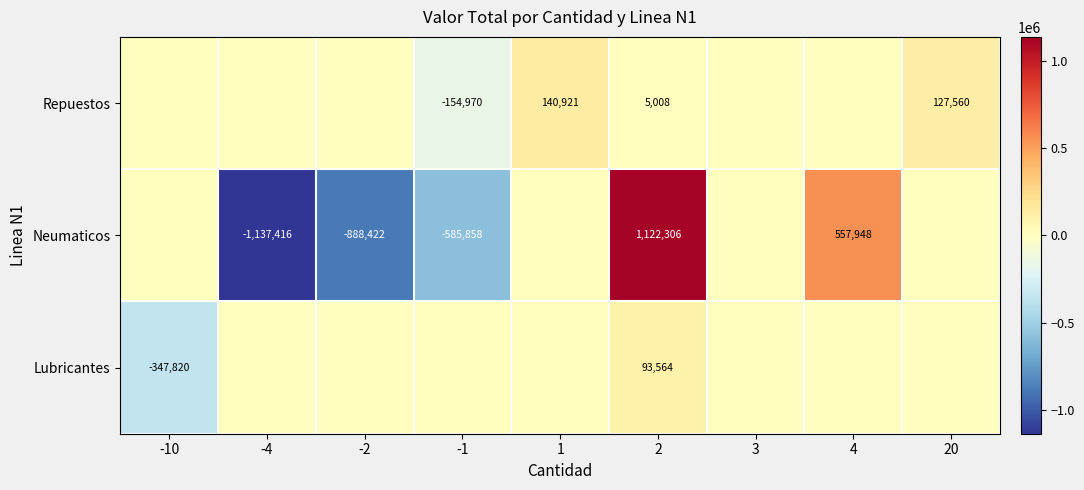

The Neumaticos series shows -1137416 at -4. True or false?

True